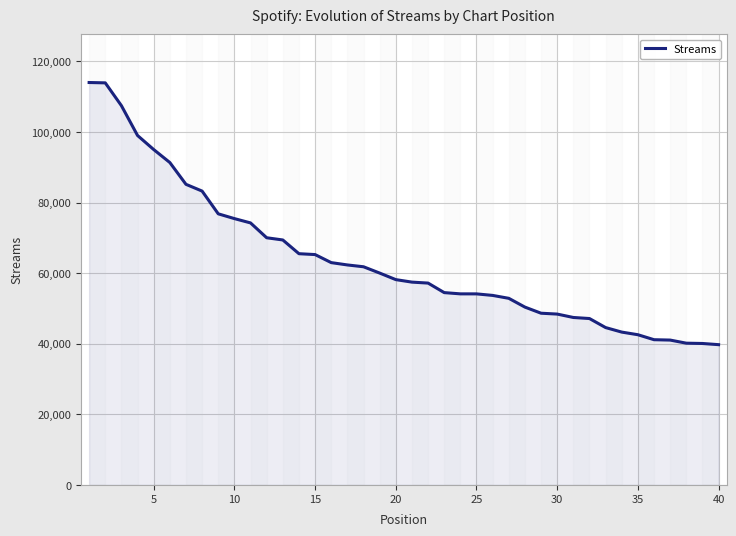

What is the minimum value shown in the chart?

39744